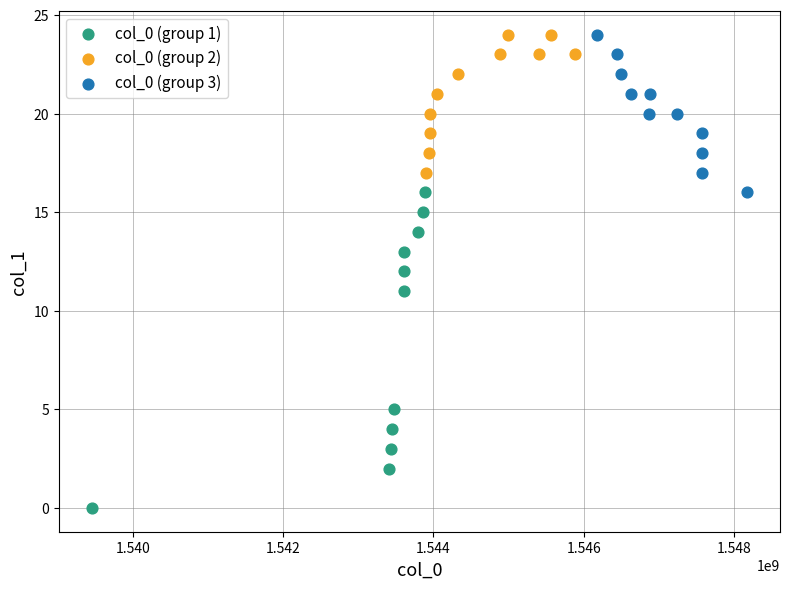

What are all the series names shown in the legend?

col_0 (group 1), col_0 (group 2), col_0 (group 3)